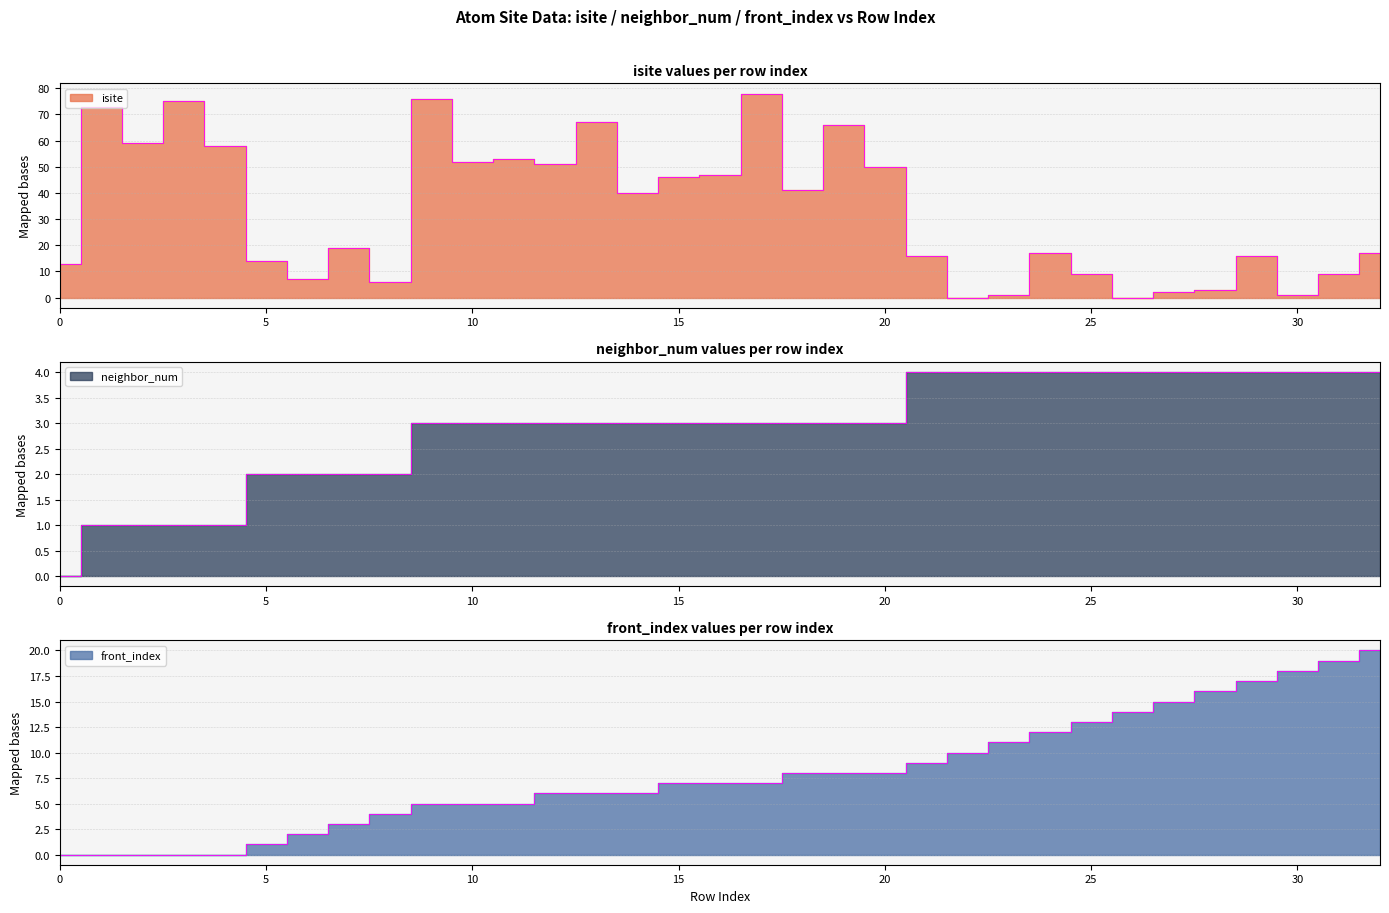

What is the highest value of the front_index series?

20